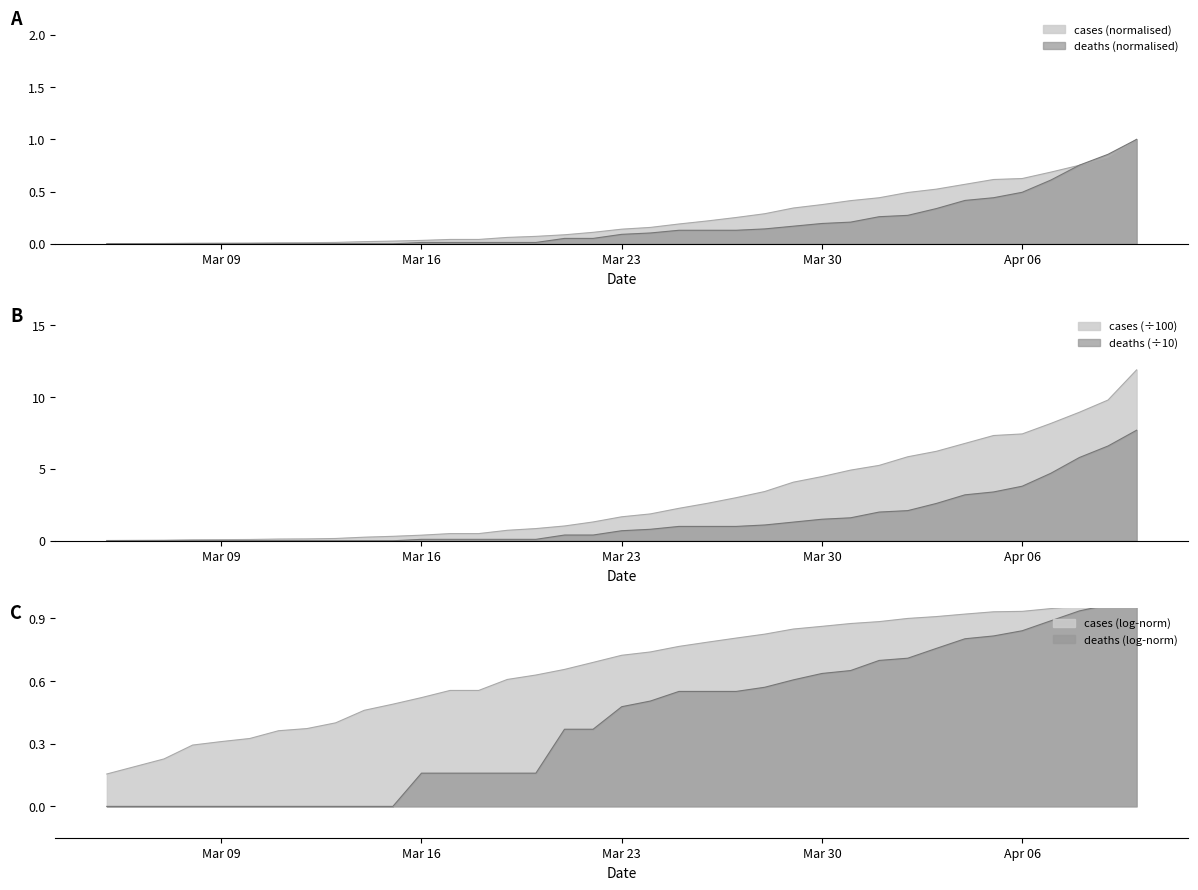

At which label does deaths reach its minimum?

2020-03-05